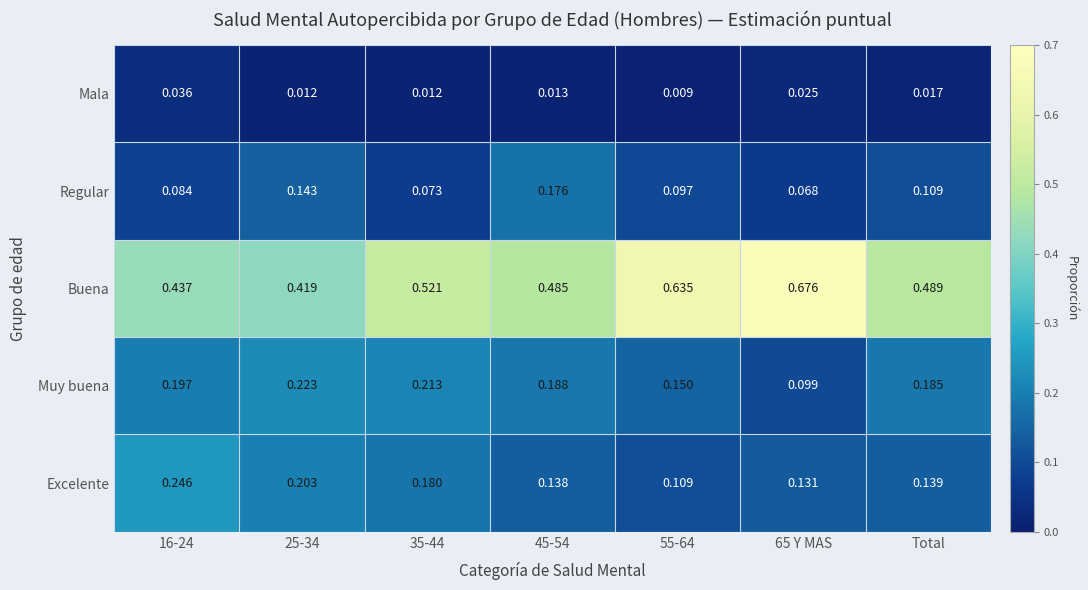

Which series has the largest range (max minus min)?

Buena